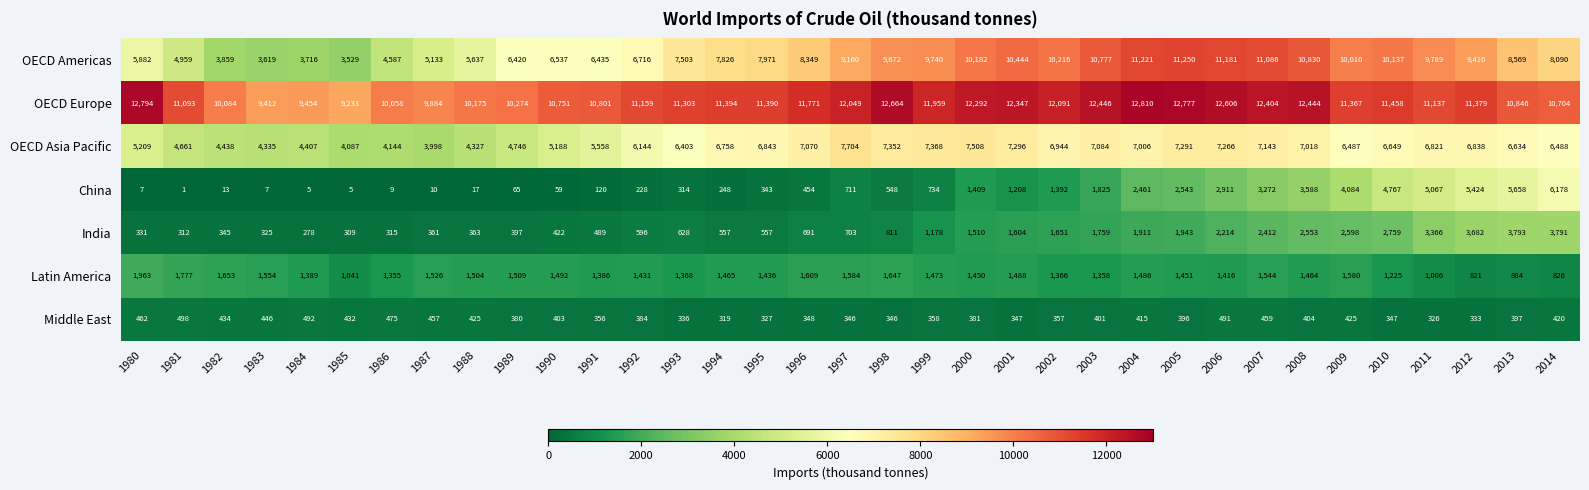

Is the value of OECD Americas at 2006 greater than the value of Latin America at 1981?

Yes